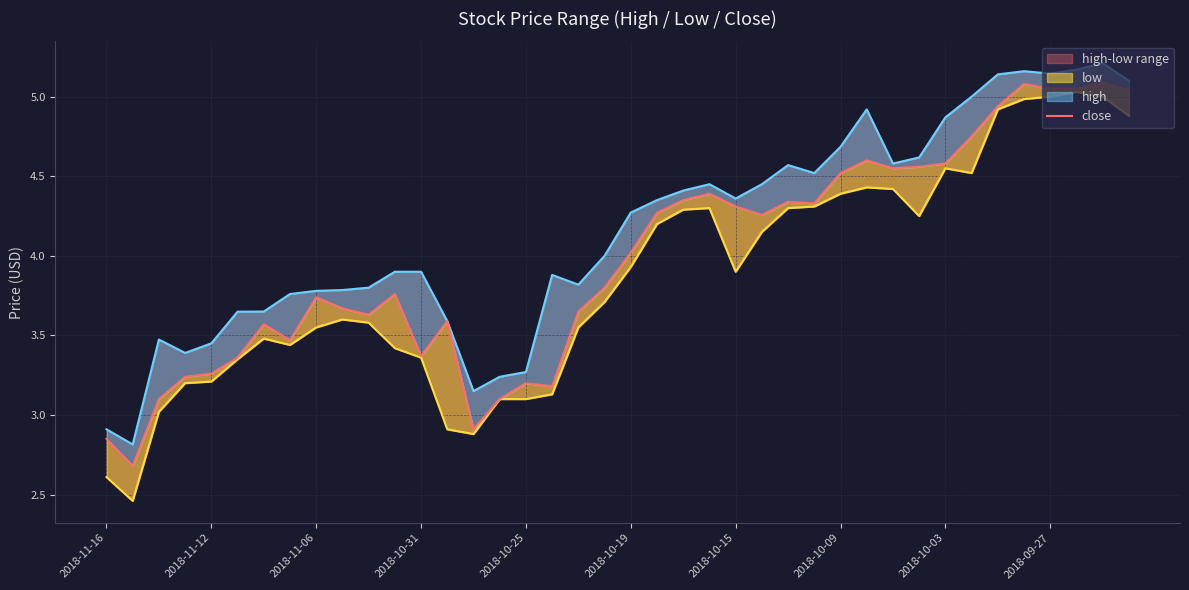

At how many categories does at least one series exceed 3?

38